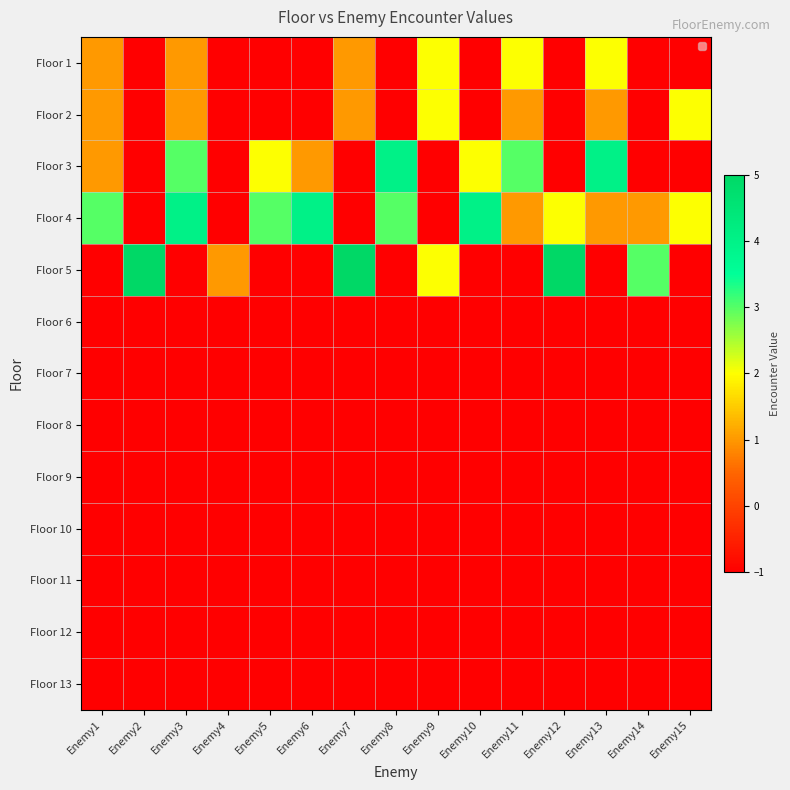

Which series has the largest total across all categories?

Floor 4